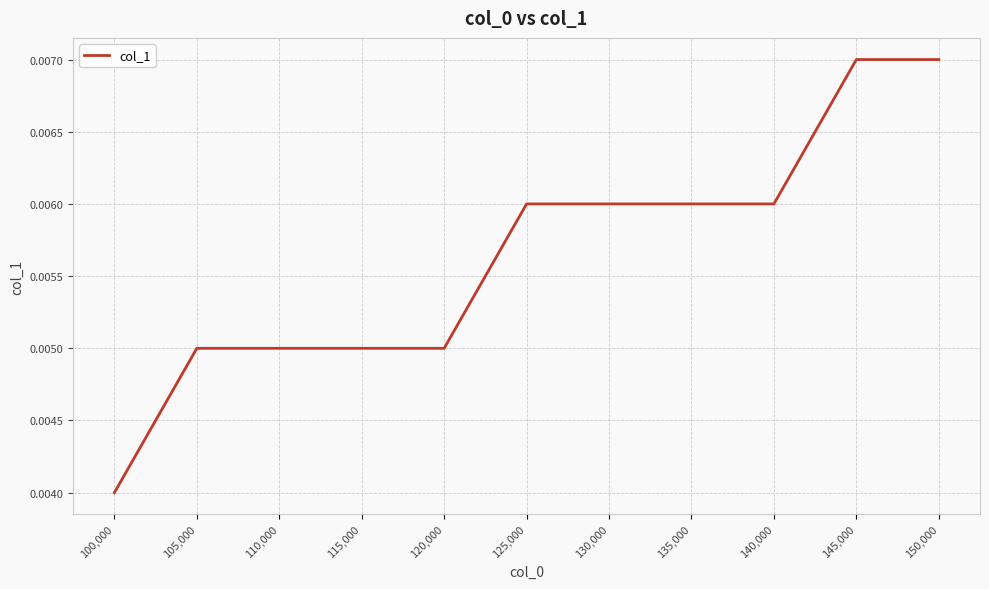

At which label is the value closest to 0?

100,000